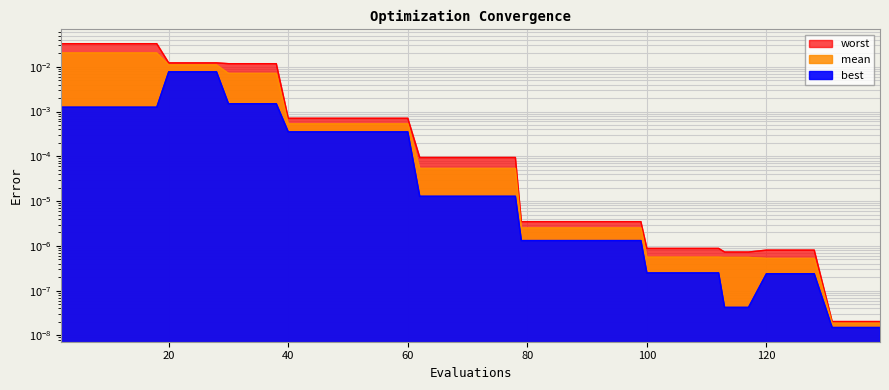

What is the total value across all series at 6?

0.1